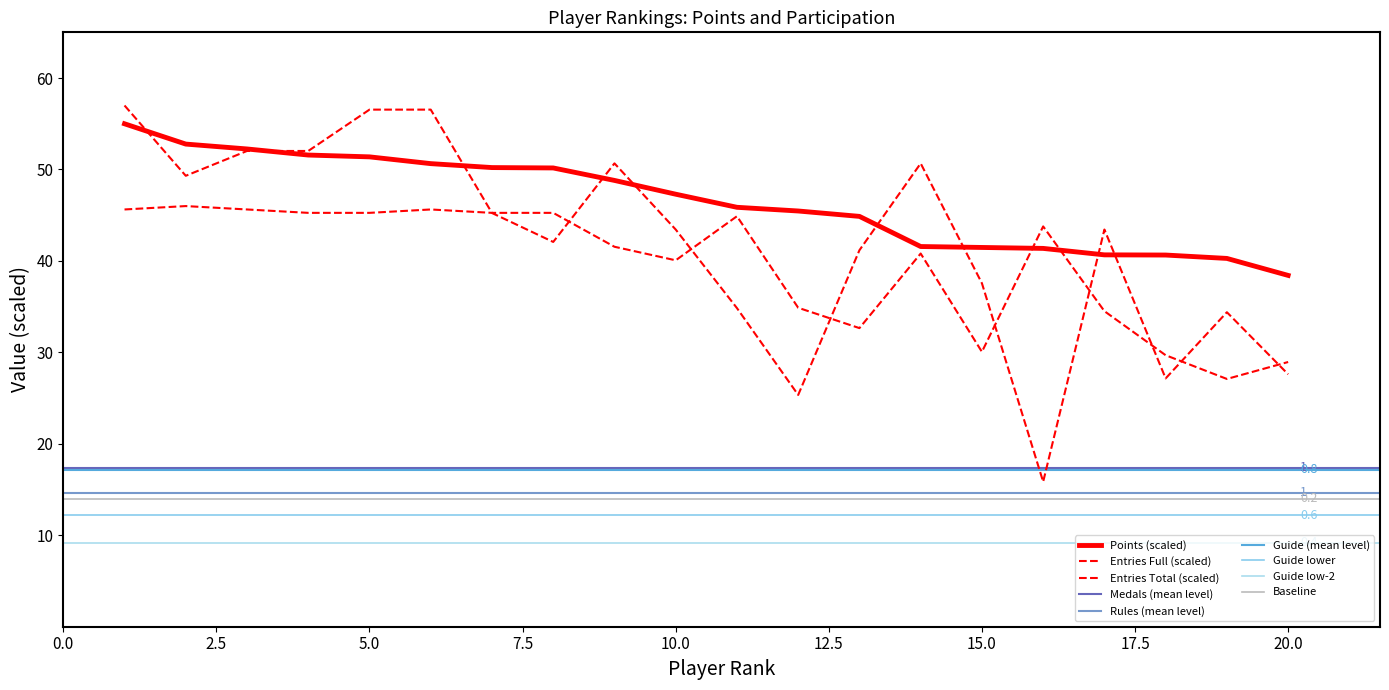

How many data points in Entries_full are less than 43?

9